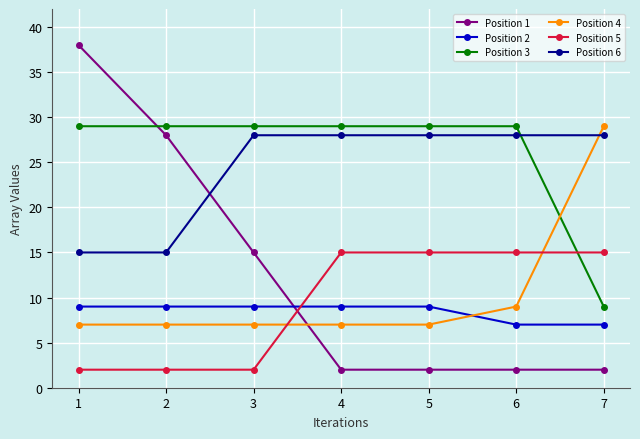

What is the maximum value shown in the chart?

38